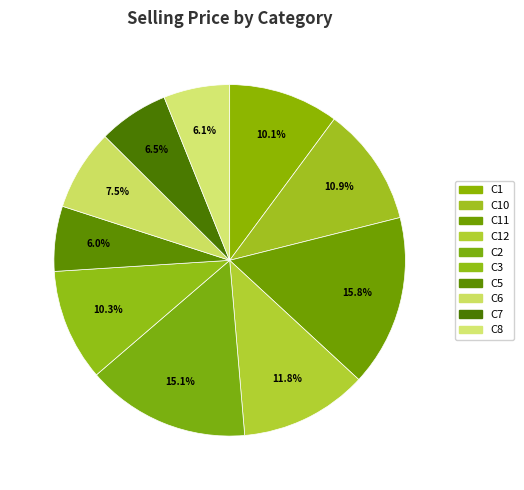

How many segments does this pie chart have?

10